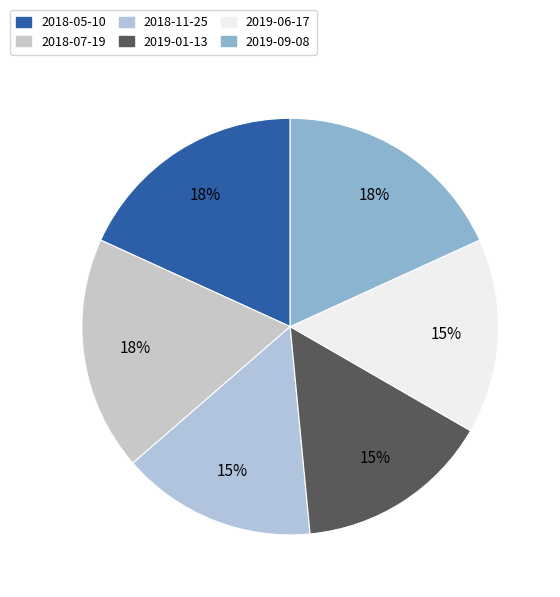

The 2019-09-08 slice represents 18% of the pie. True or false?

True